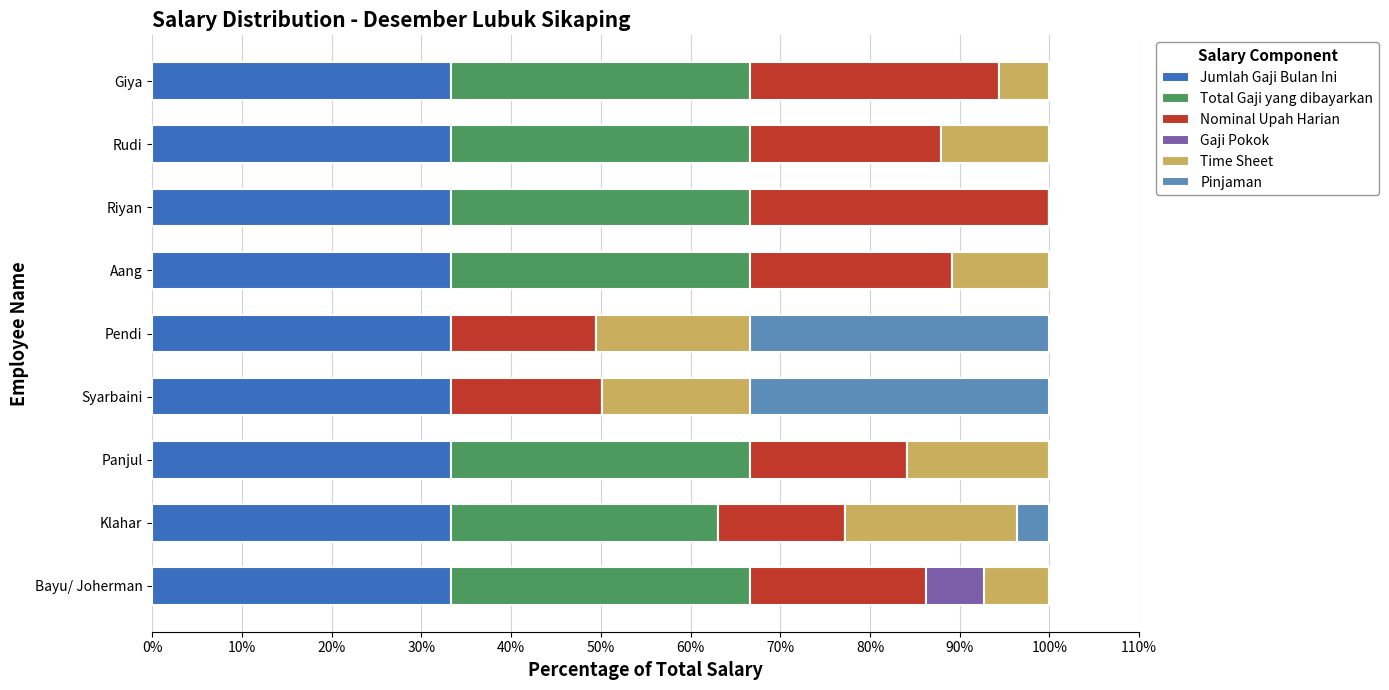

What is the sum of the Jumlah Gaji Bulan Ini values at Rudi and Klahar?

66.7